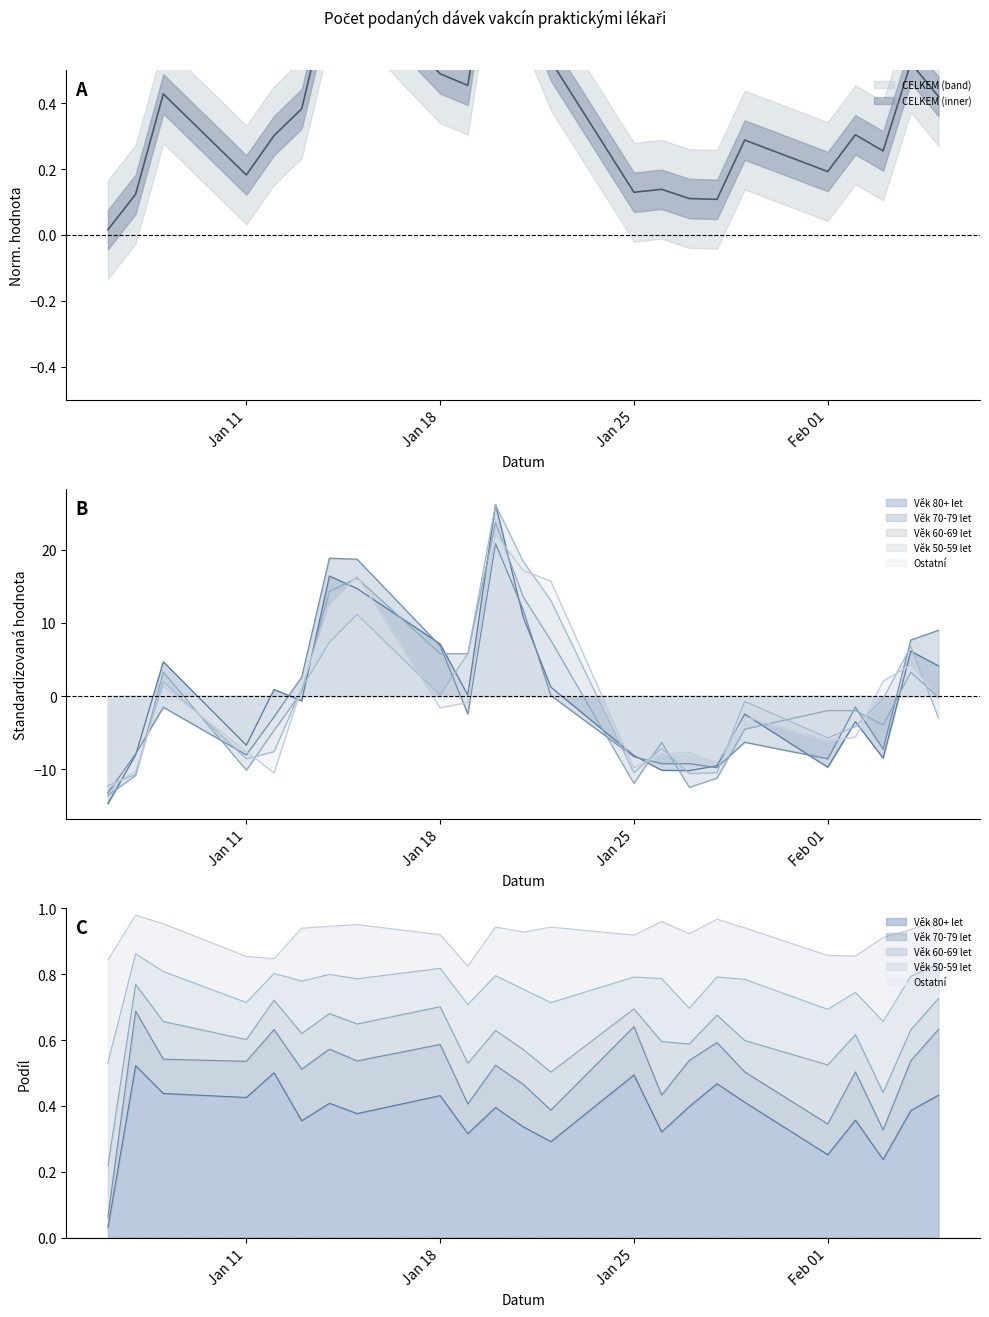

Reading right to left, list all the values displayed in this chart.

Věk 80+ let: 4.1	6.1	-8.5	-3.5	-9.7	-2.5	-9.5	-10.2	-10.2	-8.1	1.2	10.8	26.2	0.1	7.1	14.7	16.4	-0.7	0.9	-6.7	4.7	-8.1	-14.7
Věk 70-79 let: 9.0	7.7	-7.3	-1.5	-8.6	-6.3	-9.8	-9.3	-9.3	-8.3	0.1	11.8	20.9	-2.5	6.9	18.7	18.9	2.6	-2.9	-8.1	-1.5	-7.9	-13.3
Věk 60-69 let: -0.2	3.3	-4.0	-2.0	-2.0	-4.5	-11.2	-12.5	-6.3	-12.0	7.6	13.6	23.7	5.8	5.8	16.1	14.3	0.5	-4.7	-10.2	3.3	-10.9	-13.6
Věk 50-59 let: -3.0	6.8	-0.4	-4.2	-5.7	-0.7	-10.5	-10.6	-7.2	-10.5	13.1	18.4	26.2	5.8	0.1	11.2	7.4	1.1	-7.6	-8.6	2.0	-10.7	-12.3
Ostatní: -0.0	4.2	2.0	-5.6	-6.1	-2.8	-9.2	-7.7	-8.0	-9.8	15.7	17.2	22.2	-0.9	-1.6	16.4	12.4	1.2	-10.5	-7.6	1.3	-10.3	-12.6
CELKEM: 0.4	0.5	0.3	0.3	0.2	0.3	0.1	0.1	0.1	0.1	0.5	0.7	1.0	0.5	0.5	0.8	0.7	0.4	0.3	0.2	0.4	0.1	0.0